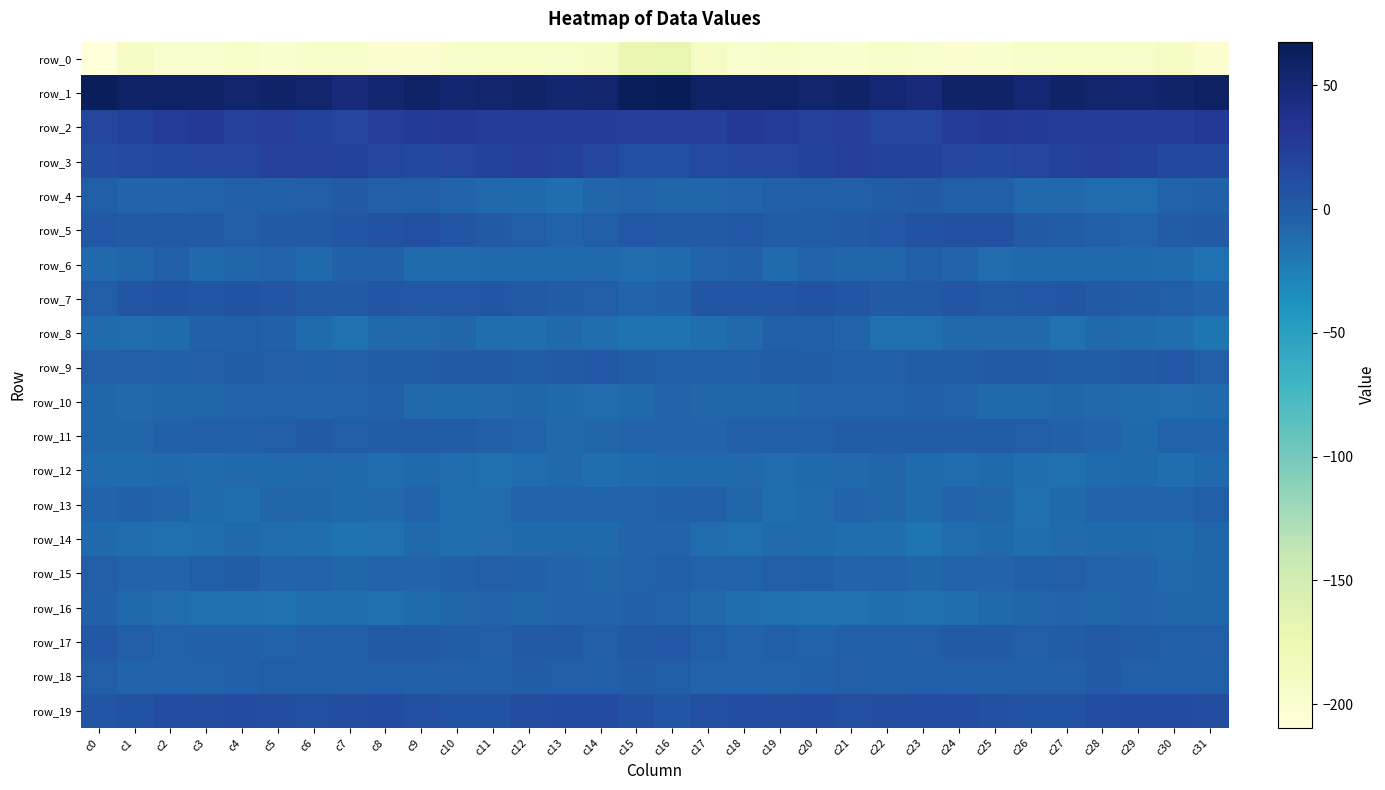

Reading left to right, what are all the values shown in this chart?

row_0: -209.6	-192.4	-198.1	-198.5	-196.9	-200.1	-196.6	-195.7	-201.1	-202.5	-196.1	-194.6	-194.9	-195.7	-192.3	-173.5	-170.4	-193.1	-198.8	-197.6	-197.7	-200.2	-194.9	-197.9	-202.4	-200.4	-194.5	-195.1	-195.3	-194.7	-191.0	-203.0
row_1: 65.1	59.5	58.1	59.9	55.0	56.9	55.5	47.5	52.8	59.3	52.7	55.0	56.7	53.3	54.9	65.2	67.7	59.5	59.1	58.3	54.9	57.9	51.9	47.3	57.0	57.5	51.9	57.1	54.8	53.7	55.8	60.8
row_2: 18.5	21.7	26.2	28.9	22.3	23.8	19.9	16.8	23.3	27.5	28.1	26.3	26.4	26.2	24.9	24.1	23.6	23.3	28.7	26.3	22.3	23.6	17.3	18.6	25.5	28.4	27.3	26.2	26.2	26.2	24.5	28.0
row_3: 11.1	14.5	15.6	15.9	17.7	23.1	22.5	21.4	18.0	15.0	17.7	20.7	23.3	21.9	16.5	9.8	9.9	14.5	15.8	16.4	19.5	23.8	21.8	21.0	15.7	15.7	18.7	21.8	23.4	20.1	15.4	14.7
row_4: -2.1	-6.2	-6.7	-5.2	-2.3	-3.0	-1.4	0.9	-1.4	-2.4	-6.6	-8.7	-10.0	-12.7	-7.8	-5.3	-7.2	-7.4	-6.4	-3.5	-2.6	-2.6	-0.5	1.0	-2.4	-3.3	-8.4	-8.8	-11.4	-11.7	-5.7	-3.9
row_5: 2.9	1.5	2.6	1.5	-0.6	0.8	2.2	5.6	8.0	9.5	4.0	0.5	-1.3	-5.4	-2.4	2.9	1.8	1.3	3.5	-0.2	0.2	1.0	3.2	6.8	8.9	8.7	1.5	0.5	-3.2	-5.2	-0.1	1.5
row_6: -9.4	-7.9	-3.6	-9.4	-7.8	-5.3	-10.0	-4.4	-4.5	-10.7	-10.8	-9.4	-9.9	-10.2	-9.9	-11.9	-11.1	-6.6	-4.6	-10.7	-5.2	-8.1	-8.1	-3.6	-6.7	-11.5	-10.3	-9.4	-10.1	-10.0	-10.6	-15.5
row_7: -1.3	4.6	6.7	4.8	6.1	5.0	2.3	1.4	4.1	3.1	2.7	4.4	2.0	-0.2	-0.9	-6.3	-4.1	5.3	5.6	5.3	6.4	4.3	1.3	2.2	4.0	2.6	3.2	4.4	0.8	-0.2	-1.7	-7.0
row_8: -10.6	-12.0	-10.3	-4.6	-2.7	-4.5	-10.5	-15.6	-10.2	-8.7	-8.1	-12.9	-12.7	-9.5	-13.0	-16.7	-16.1	-13.0	-8.2	-3.4	-2.6	-5.9	-13.7	-14.3	-8.7	-8.5	-9.1	-14.7	-10.3	-11.1	-13.4	-17.4
row_9: -0.9	-1.0	-3.4	-0.7	0.1	-0.6	-3.6	-0.8	0.3	0.0	1.5	0.5	-0.4	0.8	2.8	-0.3	-2.0	-2.5	-2.5	-0.1	0.3	-2.1	-3.1	0.3	-0.1	0.7	1.3	-0.2	-0.2	1.5	2.9	-0.7
row_10: -7.5	-8.2	-7.8	-8.1	-5.9	-5.3	-6.2	-4.9	-3.8	-9.0	-9.7	-8.1	-7.7	-10.1	-11.7	-9.3	-5.5	-7.8	-8.1	-7.1	-5.3	-5.9	-5.9	-4.0	-5.2	-10.0	-9.4	-7.3	-8.6	-10.9	-12.0	-10.6
row_11: -7.9	-7.3	-4.4	-2.8	-3.4	-1.1	0.6	-0.6	0.1	-0.3	-0.2	-3.6	-5.1	-8.7	-7.6	-5.1	-6.1	-6.3	-3.7	-3.0	-3.0	-0.0	0.2	-0.5	0.4	0.0	-1.5	-4.2	-6.0	-9.6	-5.8	-5.1
row_12: -10.9	-10.8	-8.7	-11.0	-10.3	-9.3	-8.6	-9.4	-12.0	-9.5	-11.6	-14.2	-12.1	-9.0	-12.8	-10.8	-9.3	-9.8	-9.2	-11.4	-10.1	-9.0	-8.1	-11.0	-11.5	-9.5	-13.0	-14.0	-10.3	-10.2	-13.1	-9.7
row_13: -6.9	-3.9	-5.3	-10.8	-12.5	-7.3	-7.4	-9.7	-9.1	-5.3	-13.0	-12.3	-6.6	-5.4	-5.2	-5.0	-4.5	-3.3	-7.3	-12.5	-11.1	-6.6	-7.7	-10.9	-7.0	-7.5	-14.4	-9.6	-6.2	-4.9	-5.3	-1.9
row_14: -9.4	-11.8	-14.1	-12.5	-9.7	-12.4	-12.8	-16.1	-15.0	-9.6	-12.5	-11.9	-10.1	-10.1	-9.9	-6.9	-6.6	-12.1	-14.5	-10.7	-10.5	-13.0	-13.2	-17.8	-12.0	-10.0	-13.1	-11.0	-10.2	-9.7	-10.3	-7.4
row_15: -1.3	-5.0	-6.2	-2.4	-0.5	-6.1	-5.9	-7.1	-5.8	-6.4	-4.4	-0.9	-4.1	-6.5	-7.3	-5.0	-3.4	-5.2	-5.5	-0.8	-2.2	-7.0	-5.7	-7.8	-5.1	-6.6	-2.8	-1.5	-5.4	-6.6	-8.1	-7.2
row_16: -3.9	-9.4	-11.4	-14.0	-14.0	-15.3	-13.4	-13.5	-13.9	-10.6	-8.1	-6.2	-8.1	-7.0	-6.9	-4.3	-5.6	-9.1	-12.8	-13.7	-14.9	-14.7	-12.8	-14.1	-12.6	-9.9	-7.1	-6.8	-8.0	-6.6	-7.9	-7.6
row_17: 2.9	-0.7	-5.6	-4.6	-4.1	-5.3	-1.8	-3.0	0.7	1.6	-0.4	-1.2	0.9	2.2	-1.5	2.1	3.3	-2.0	-5.8	-3.7	-5.9	-3.1	-2.7	-1.5	1.4	1.4	-1.4	-0.4	2.0	0.5	-2.0	-0.6
row_18: -1.4	-6.6	-6.1	-5.0	-4.4	-2.3	-2.1	-2.9	-2.1	-3.1	-2.7	-3.6	-0.3	-0.6	-3.7	0.1	-1.8	-6.8	-5.0	-5.2	-4.3	-1.3	-2.8	-2.0	-2.9	-3.0	-3.1	-3.0	1.0	-2.8	-3.1	-1.7
row_19: 3.8	7.7	11.7	10.8	12.9	10.9	9.8	11.1	13.0	9.9	7.2	6.5	10.3	13.2	13.1	8.9	4.9	9.4	12.0	10.9	13.1	9.4	10.6	12.4	12.1	8.5	6.6	7.2	12.3	13.1	13.0	10.5